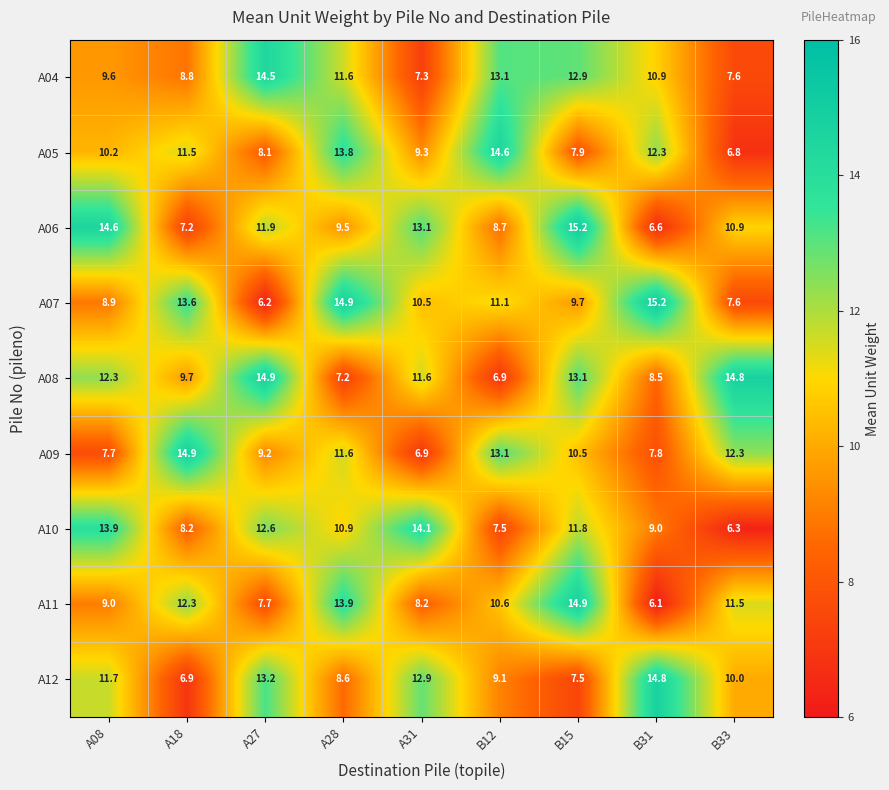

The A09 series shows 8.1 at A28. True or false?

False